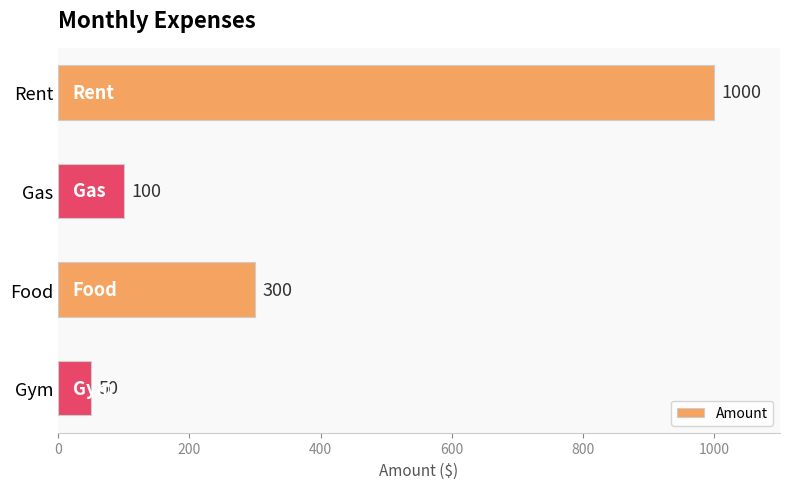

Are the bars horizontal?

Yes